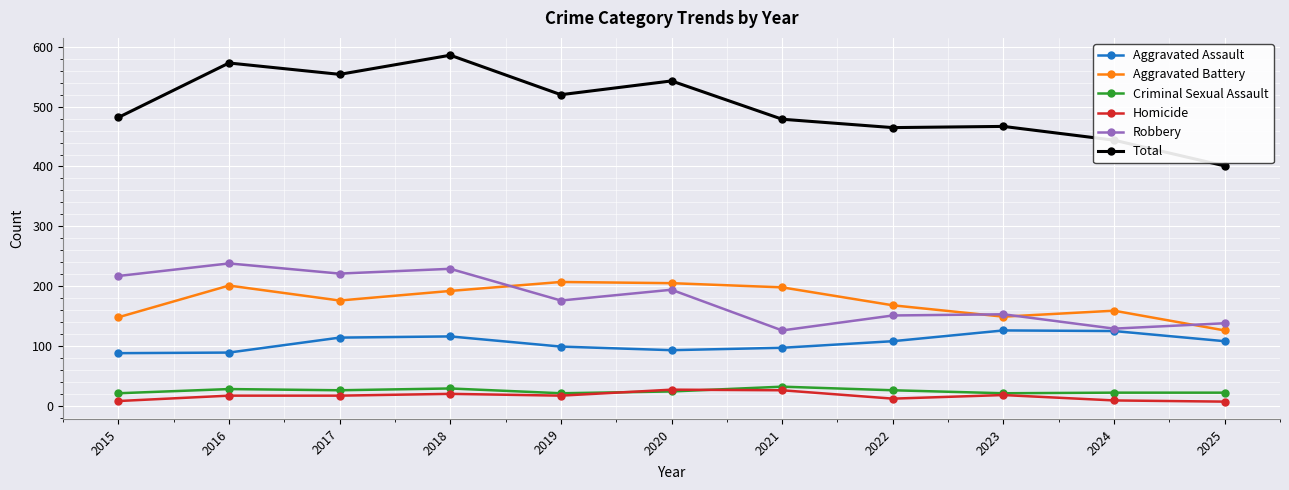

At which category does Total reach its first local peak?

2016